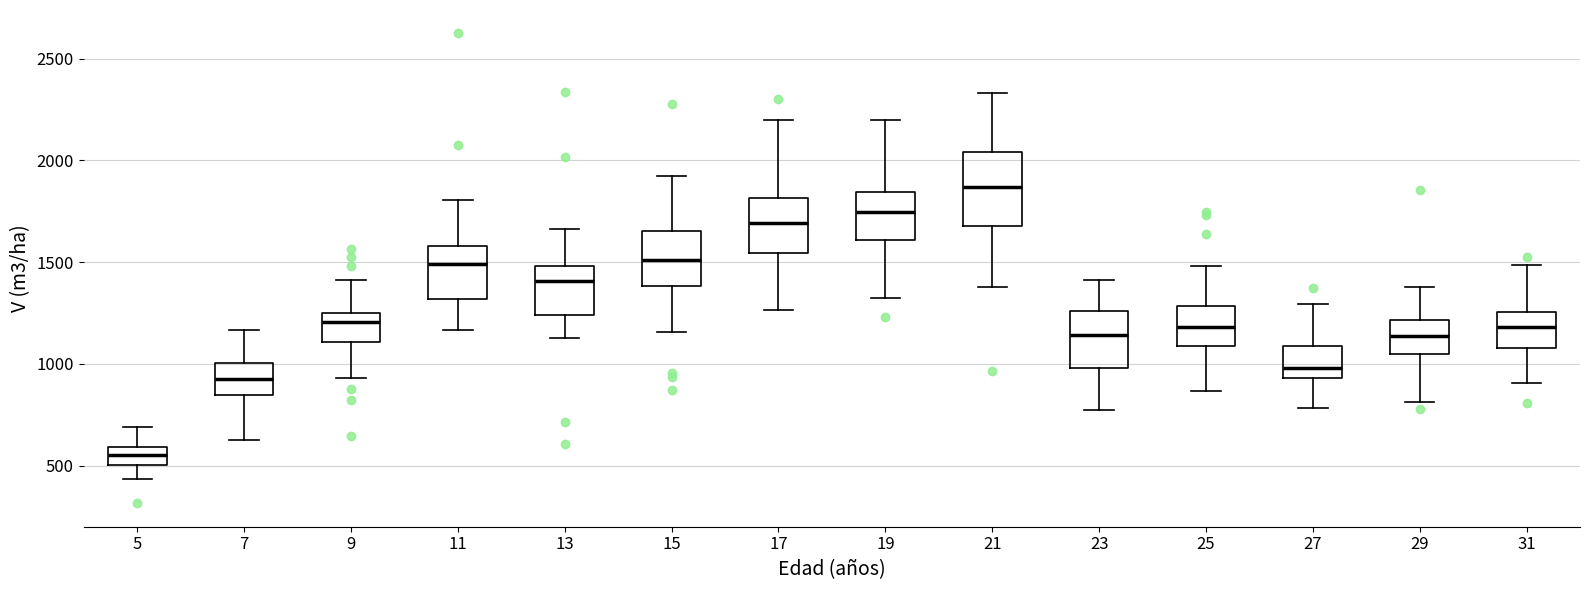

Comparing the boxes themselves (not the whiskers), which one is the tallest?

21